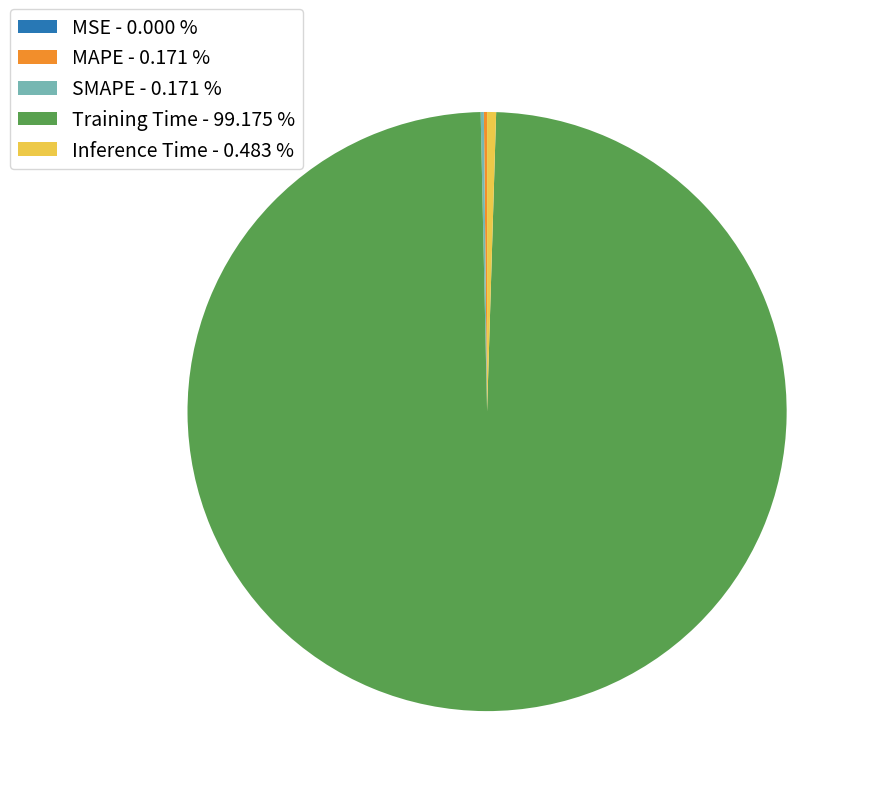

Is there a majority slice in this chart?

Yes